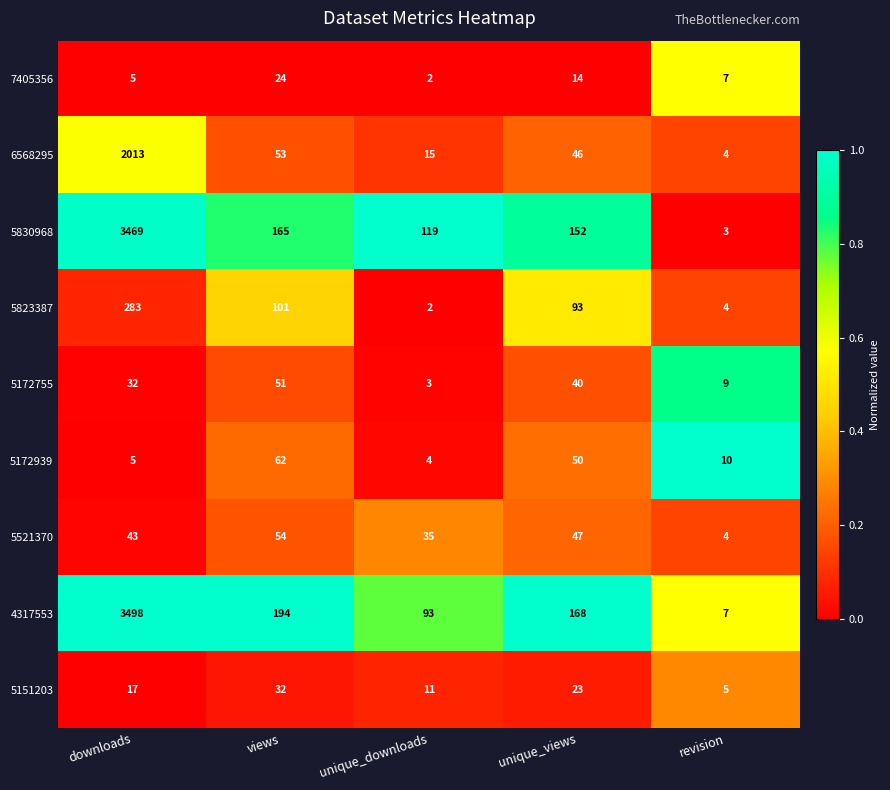

Which series has the largest range (max minus min)?

4317553